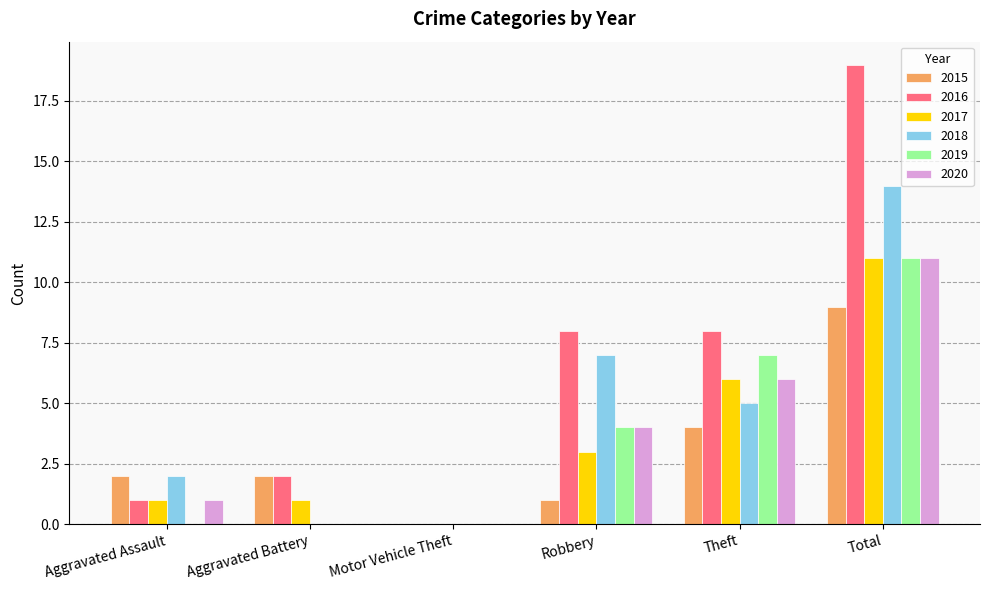

Which series has the largest total across all categories?

2016